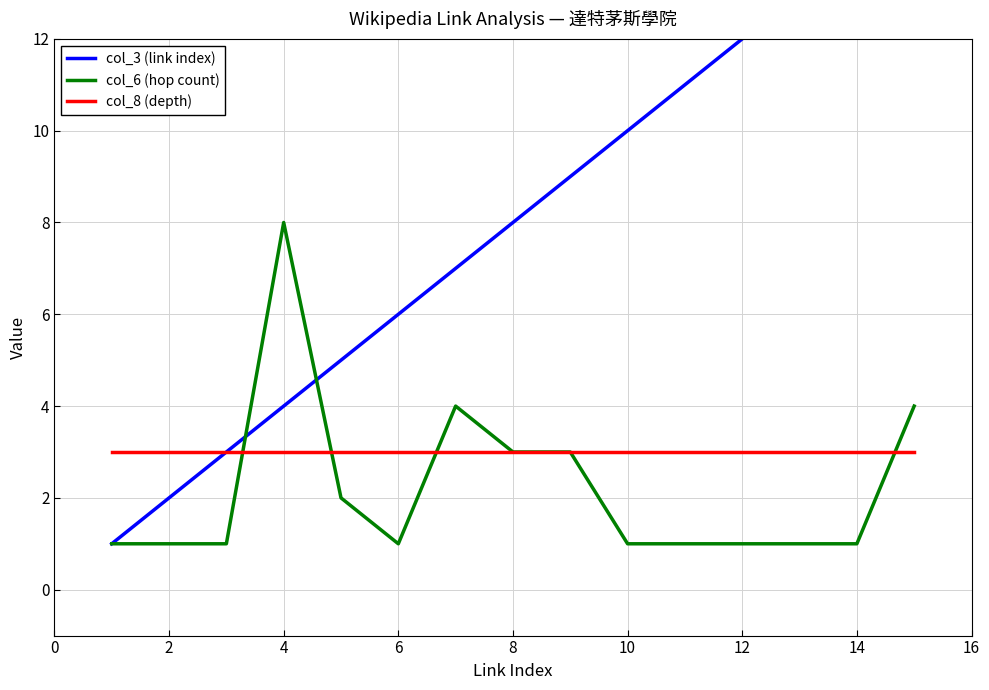

The value of col_6 (hop count) at 14 is 1. True or false?

True